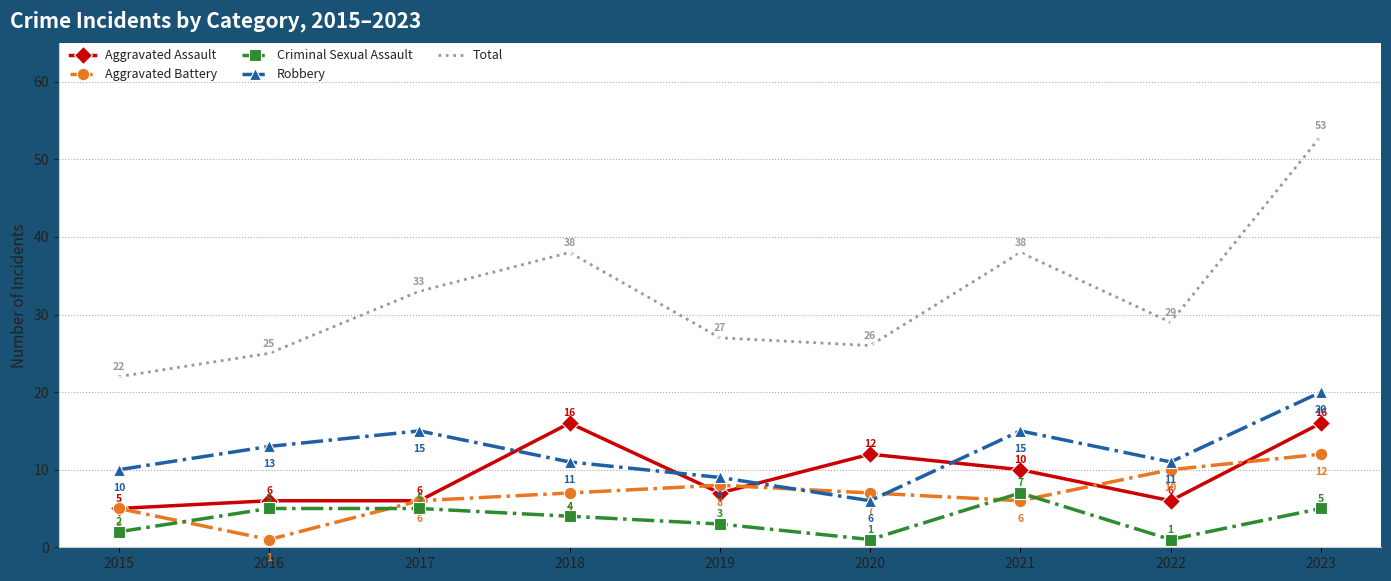

Reading right to left, transcribe all the data shown in this chart.

Aggravated Assault: 2023=16	2022=6	2021=10	2020=12	2019=7	2018=16	2017=6	2016=6	2015=5
Aggravated Battery: 2023=12	2022=10	2021=6	2020=7	2019=8	2018=7	2017=6	2016=1	2015=5
Criminal Sexual Assault: 2023=5	2022=1	2021=7	2020=1	2019=3	2018=4	2017=5	2016=5	2015=2
Robbery: 2023=20	2022=11	2021=15	2020=6	2019=9	2018=11	2017=15	2016=13	2015=10
Total: 2023=53	2022=29	2021=38	2020=26	2019=27	2018=38	2017=33	2016=25	2015=22